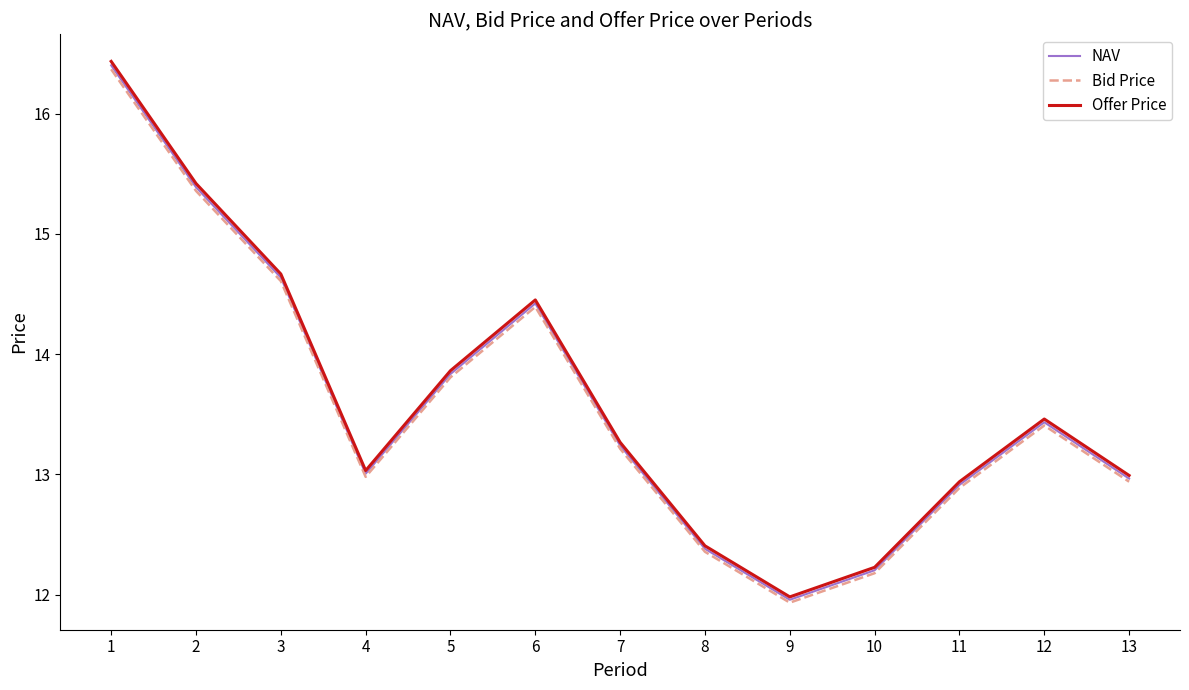

What is the minimum value shown in the chart?

11.9